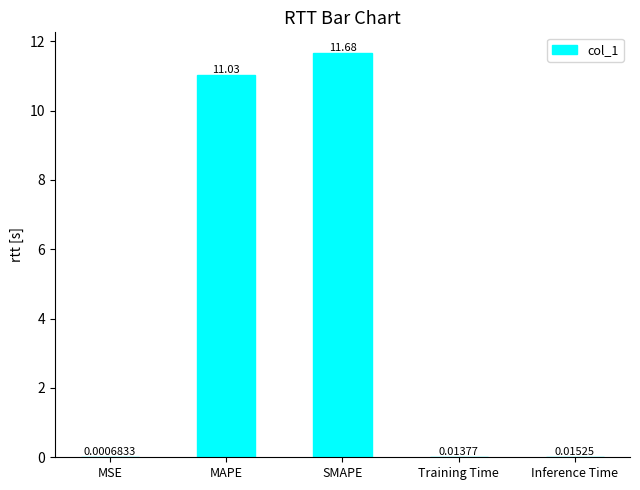

At which category does the chart reach its peak across all series?

SMAPE